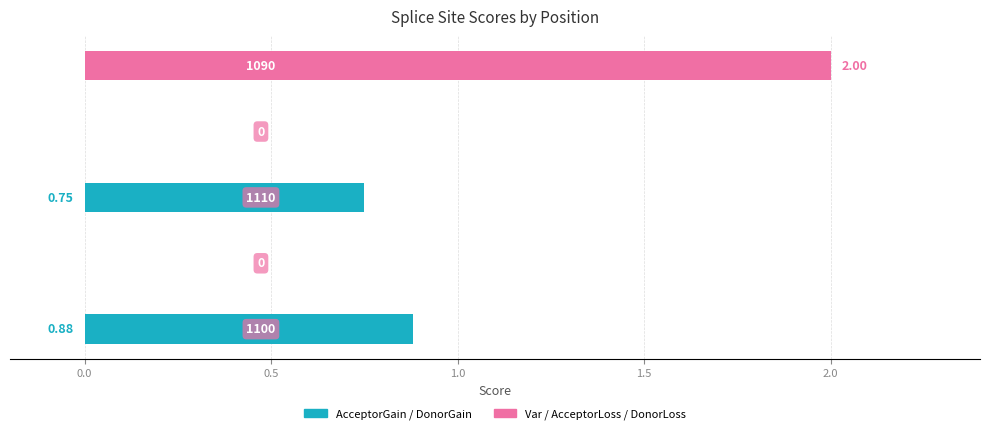

Reading right to left, transcribe all the data shown in this chart.

AcceptorGain / DonorGain: 0.0	0.0	0.8	0.0	0.9
Var / AcceptorLoss / DonorLoss: 2.0	0.0	0.0	0.0	0.0